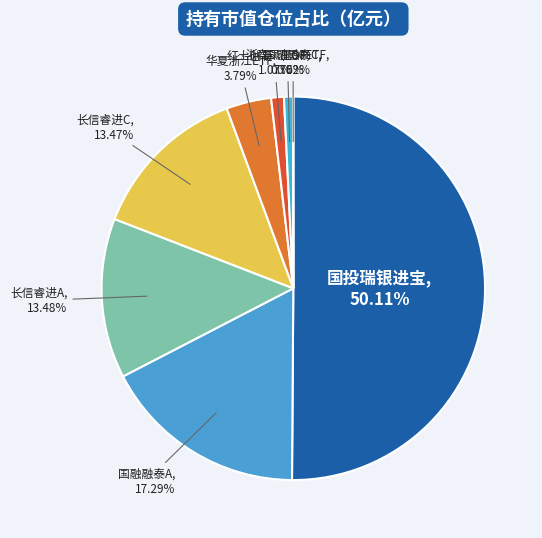

Rank the categories by value from highest to lowest.

国投瑞银进宝灵活配置混合, 国融融泰灵活配置混合A, 长信睿进灵活配置混合A, 长信睿进灵活配置混合C, 华夏中证浙江国资创新发展ETF, 红土创新转型精选灵活配置混合（LOF）, 浙商汇金中证浙江凤凰行动50ETF, 国融融泰灵活配置混合C